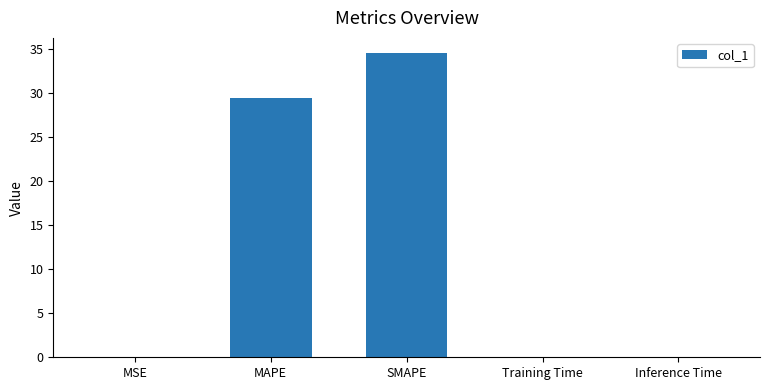

What is the greatest value displayed?

34.6